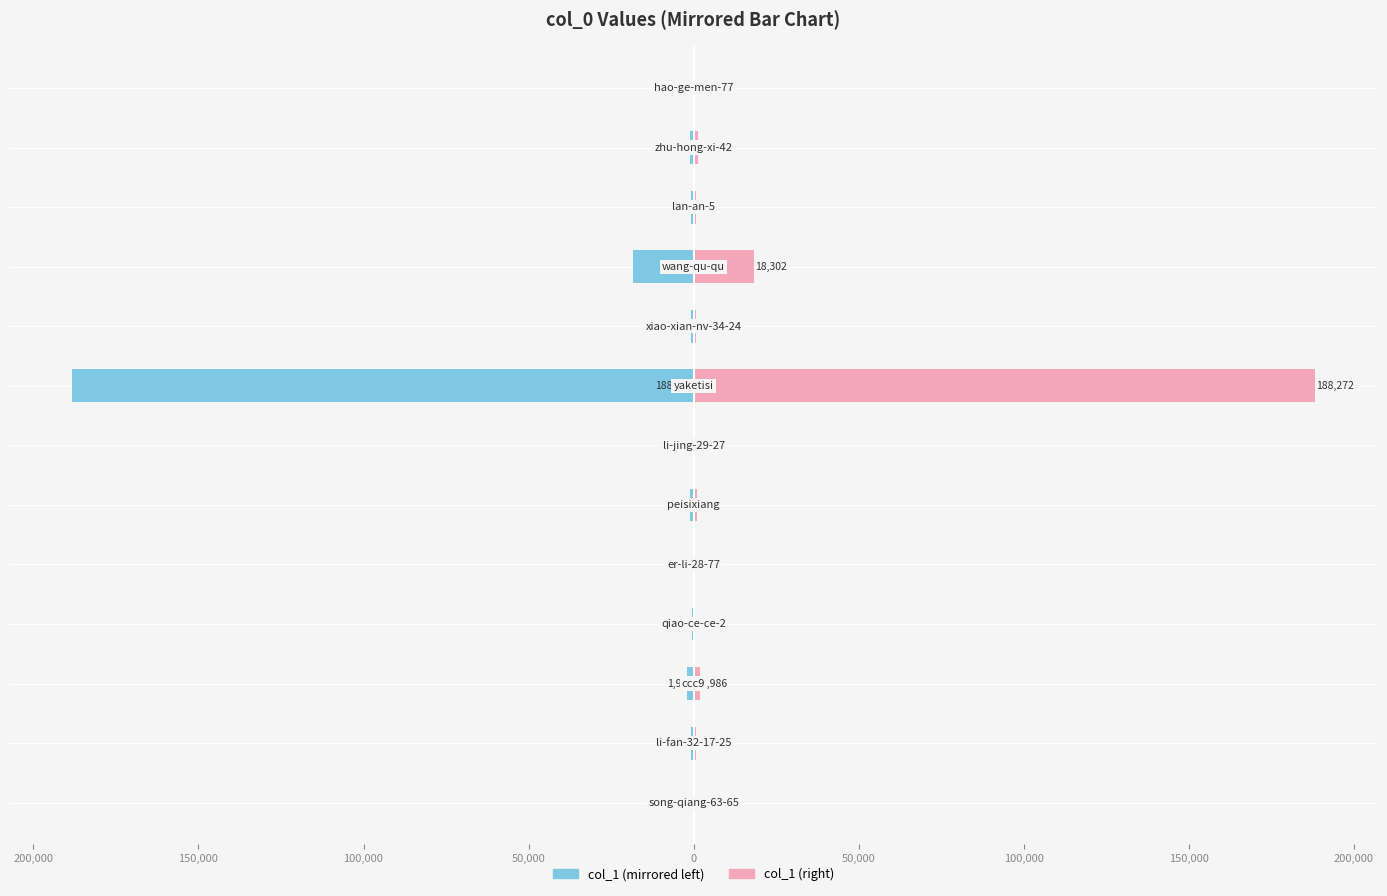

How many distinct data groups are displayed?

2